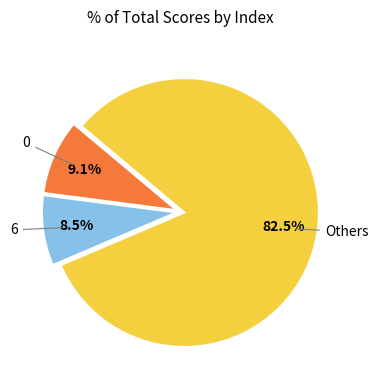

Is there a majority slice in this chart?

Yes